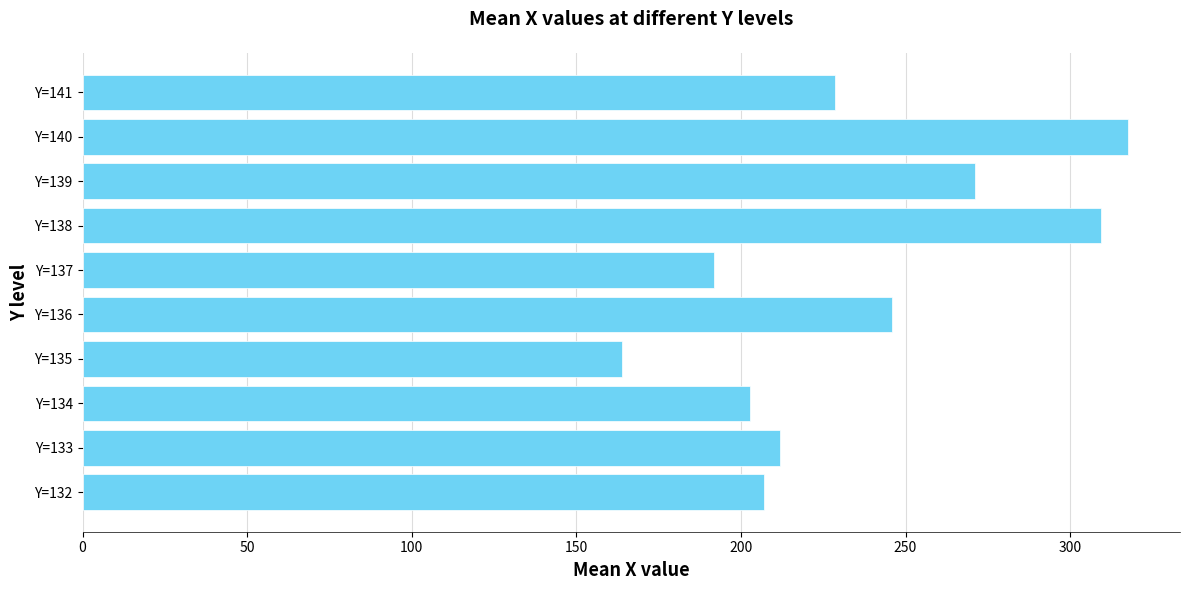

Between Y=135 and Y=136, which is larger?

Y=136